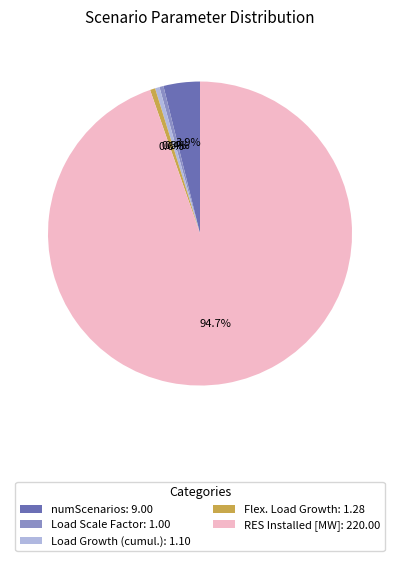

Combined, do Flex. Load Growth: 1.28 and numScenarios: 9.00 account for over 50%?

No